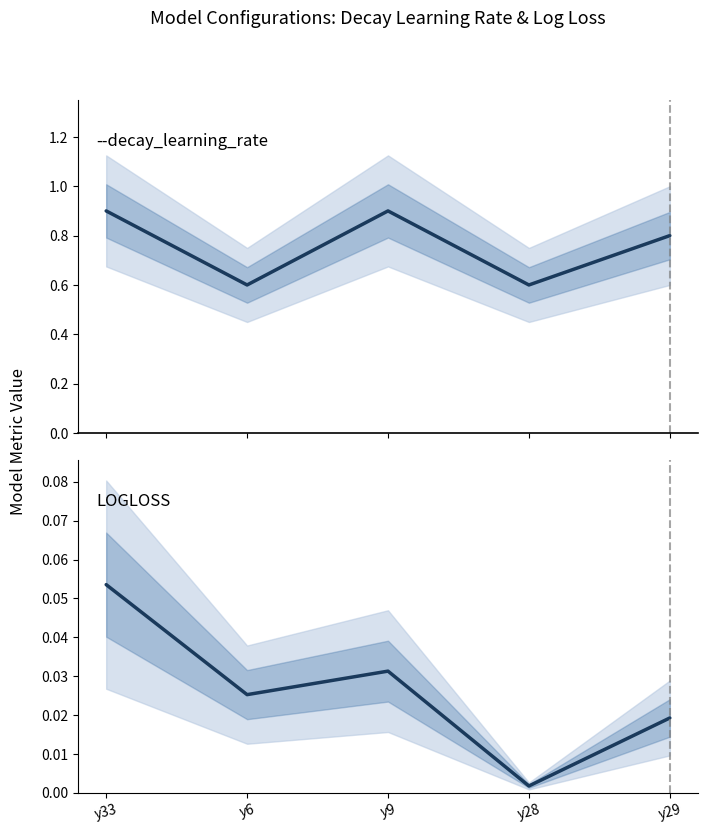

How many interior local valleys does the --decay_learning_rate series have?

2